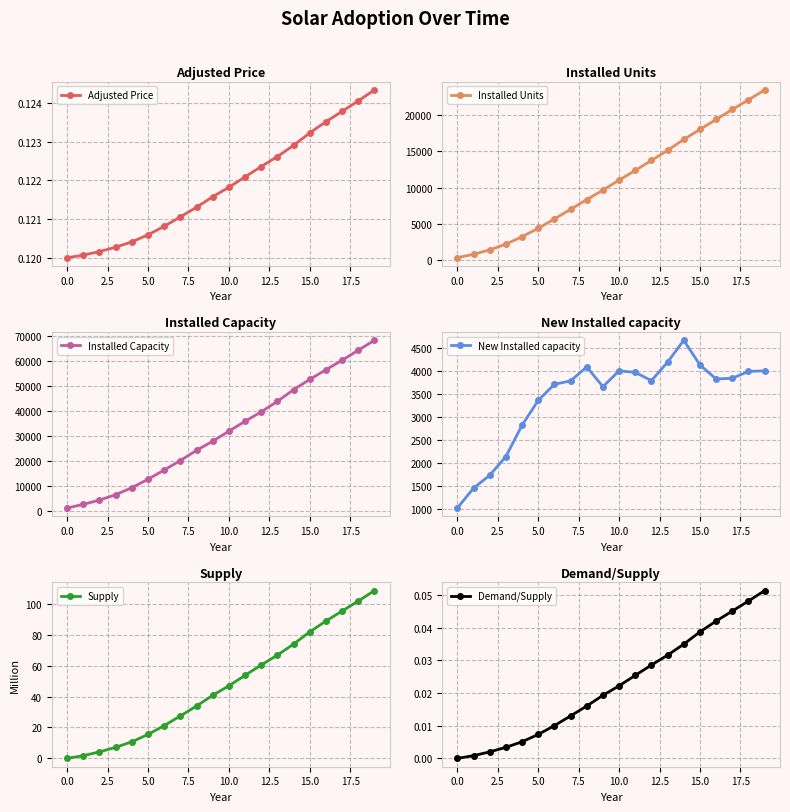

At which category is the sum across all series the highest?

19